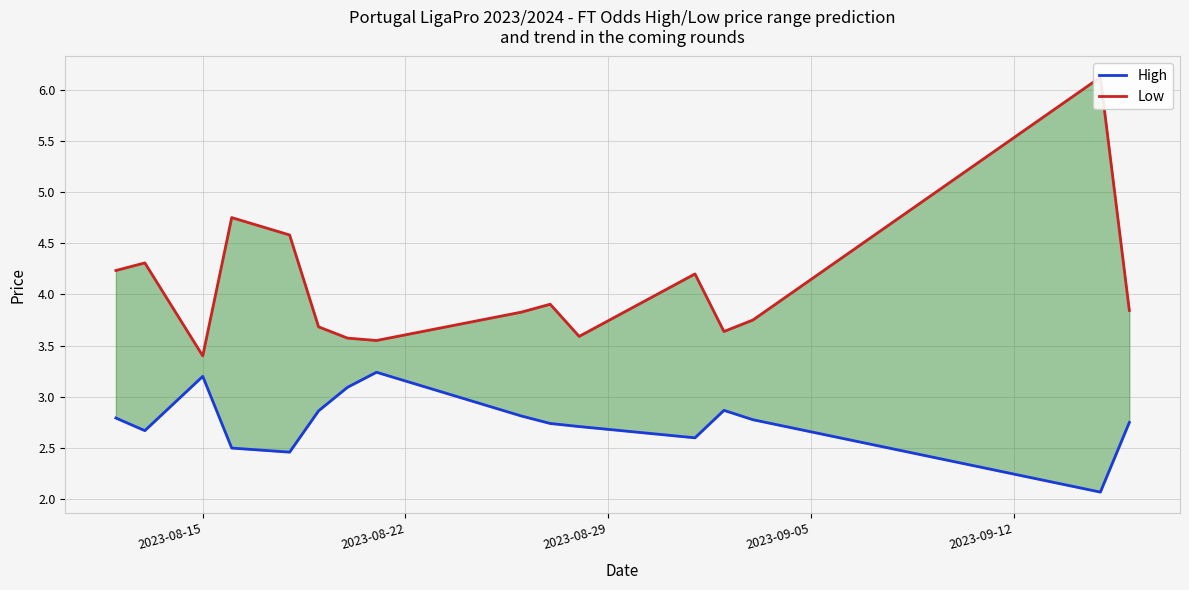

Which series has the largest range (max minus min)?

Low